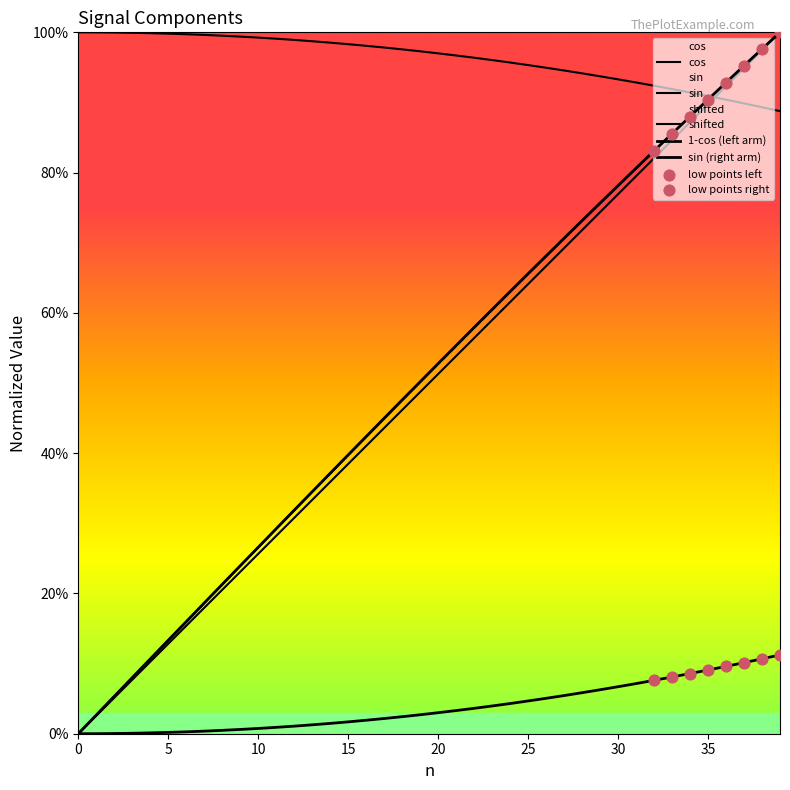

Which series has the largest total across all categories?

cos